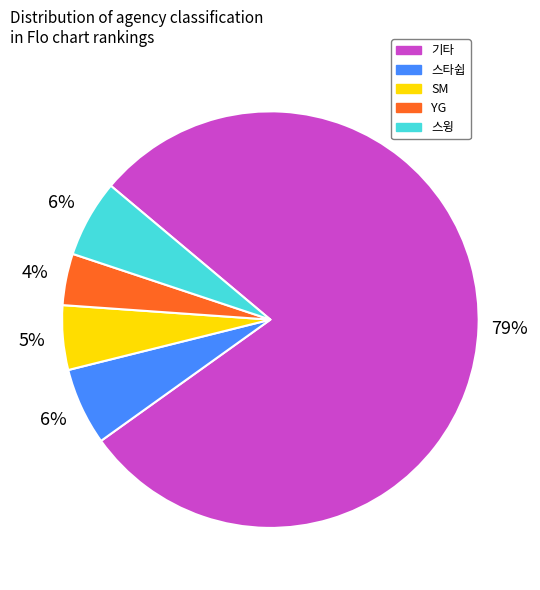

Which category accounts for the majority?

기타